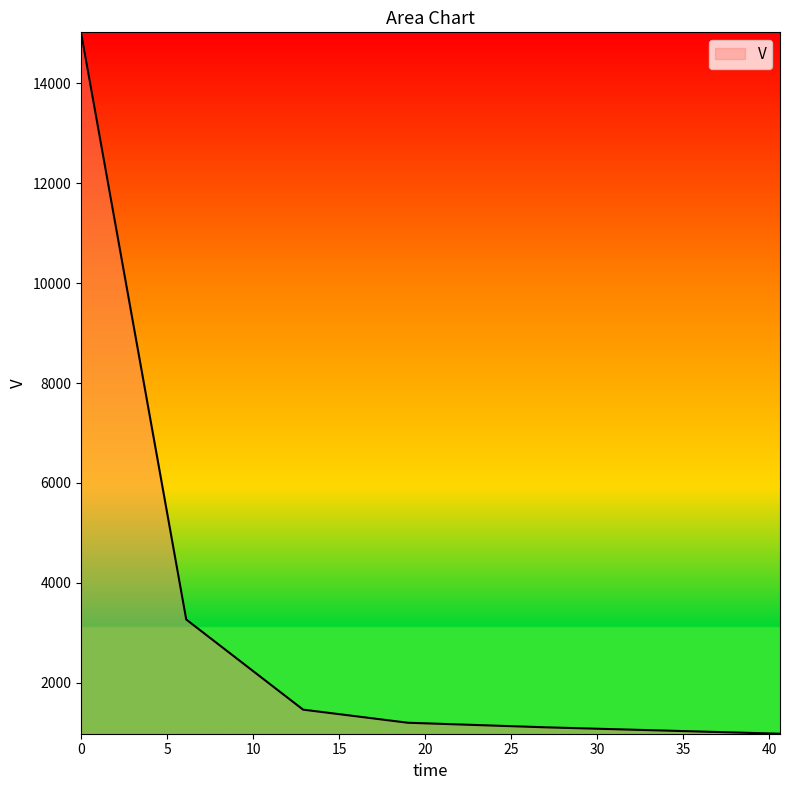

What is the minimum value shown in the chart?

985.2